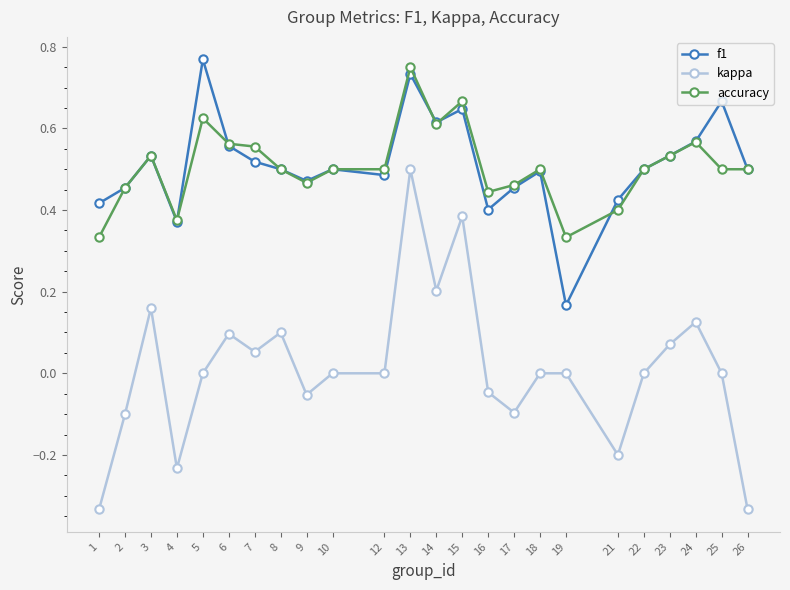

At which category does kappa reach its first local valley?

4